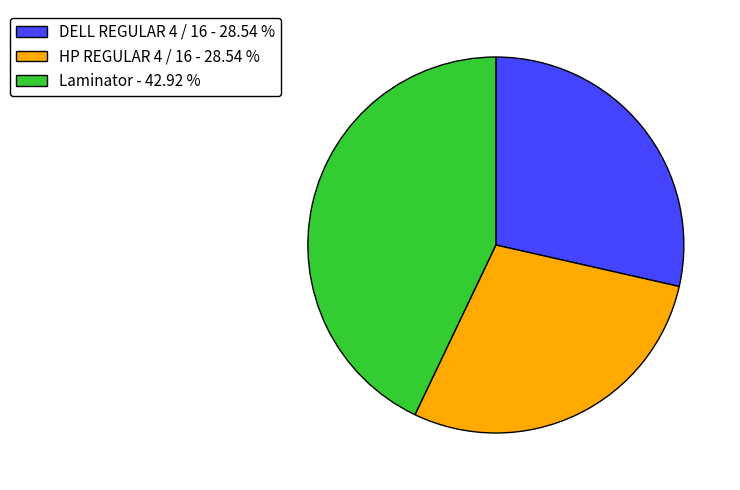

What is the ratio of the value at HP REGULAR 4 / 16 to the value at DELL REGULAR 4 / 16?

1.0